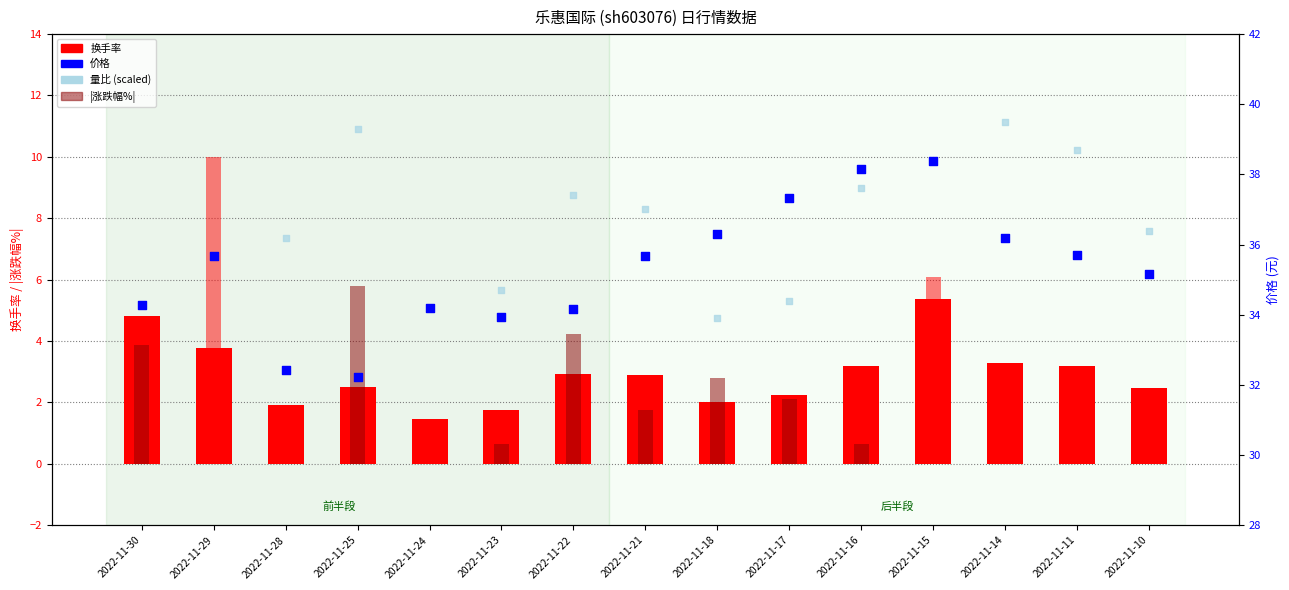

What is the total value across all series at 2022-11-10?

74.0